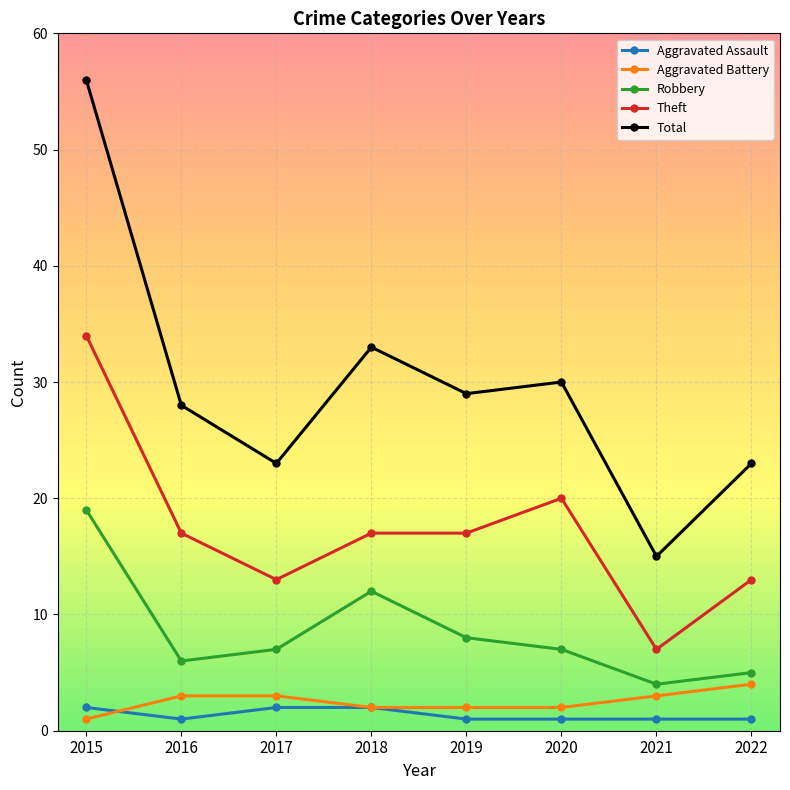

True or false: Theft and Aggravated Battery cross at least once.

False